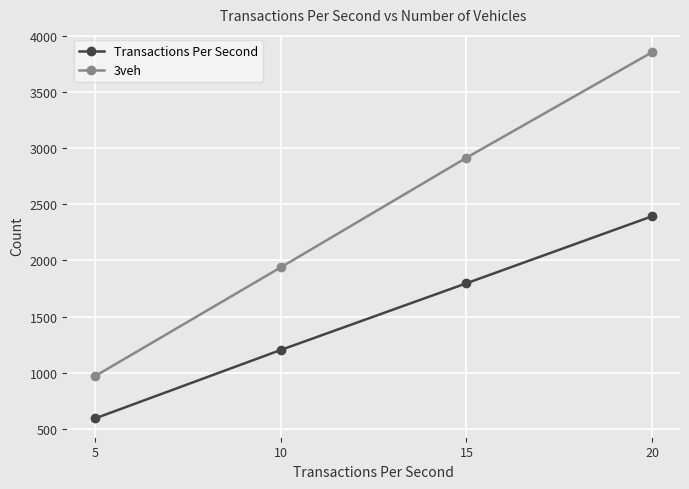

Rank the categories by 3veh value from lowest to highest.

5, 10, 15, 20